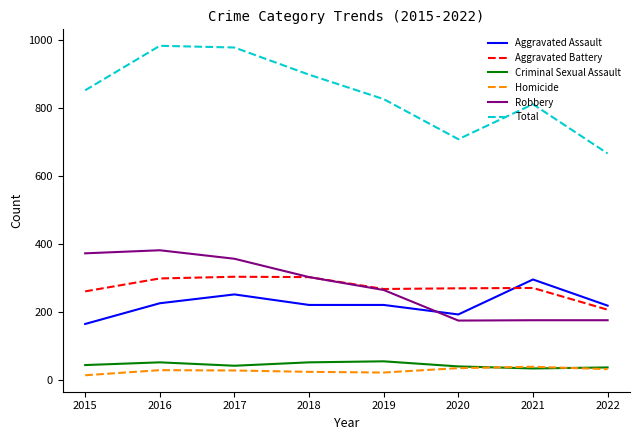

What is the average value of the Homicide series?

27